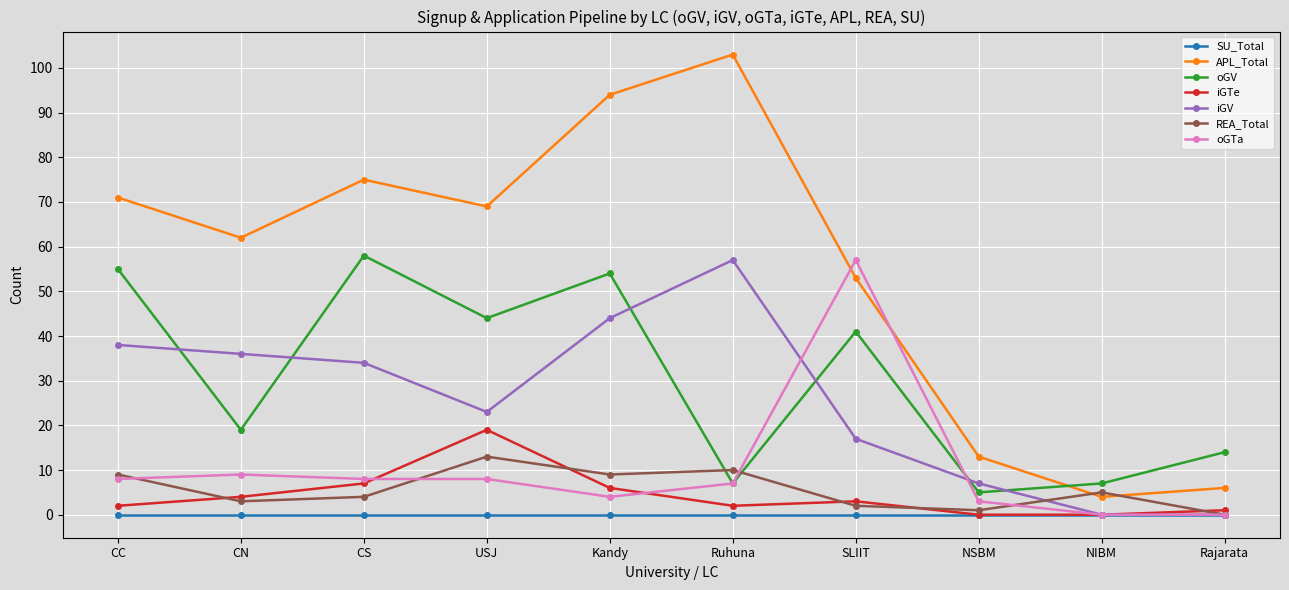

True or false: oGV and SU_Total cross at least once.

False